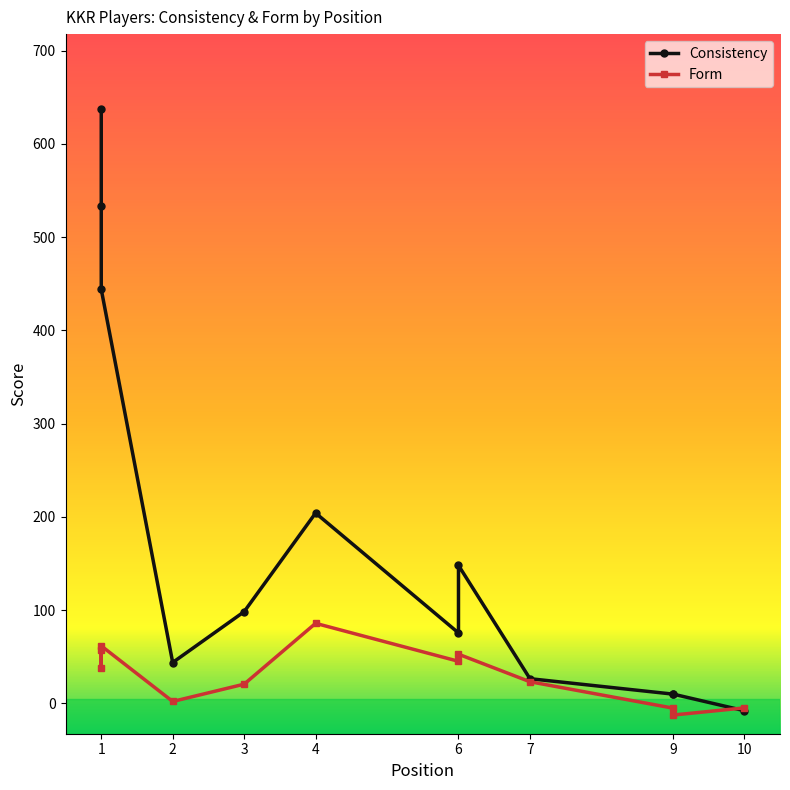

In Form, how many points are lower than both neighbors (excluding endpoints)?

4